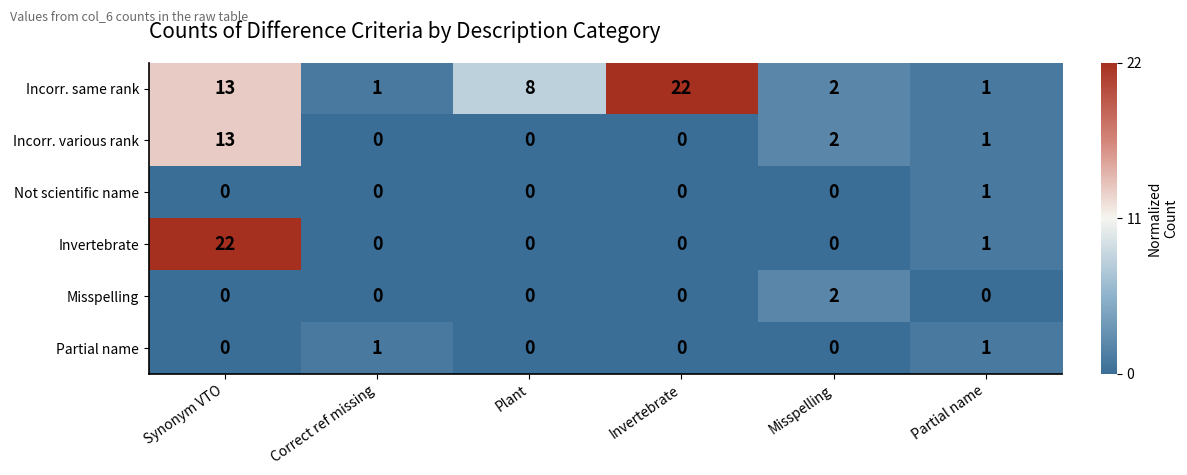

Which series has the largest total across all categories?

Incorr. same rank